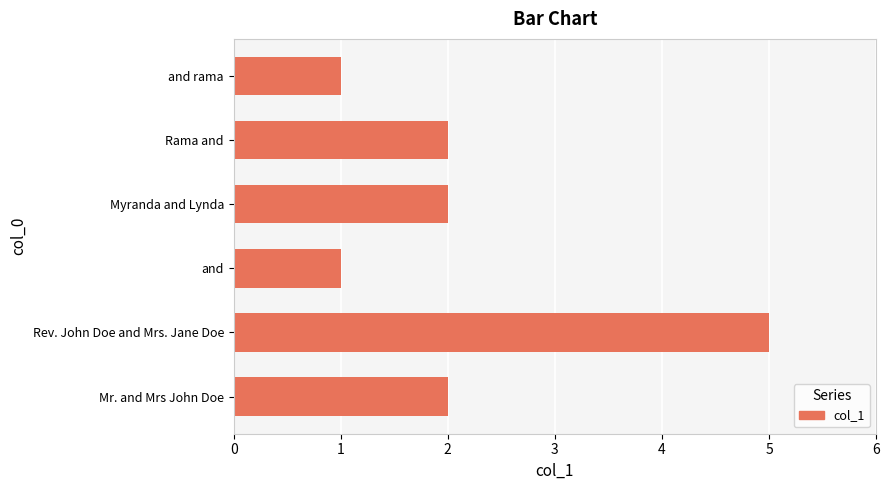

Reading top to bottom, extract all data points from this chart.

and rama=1	Rama and=2	Myranda and Lynda=2	and=1	Rev. John Doe and Mrs. Jane Doe=5	Mr. and Mrs John Doe=2